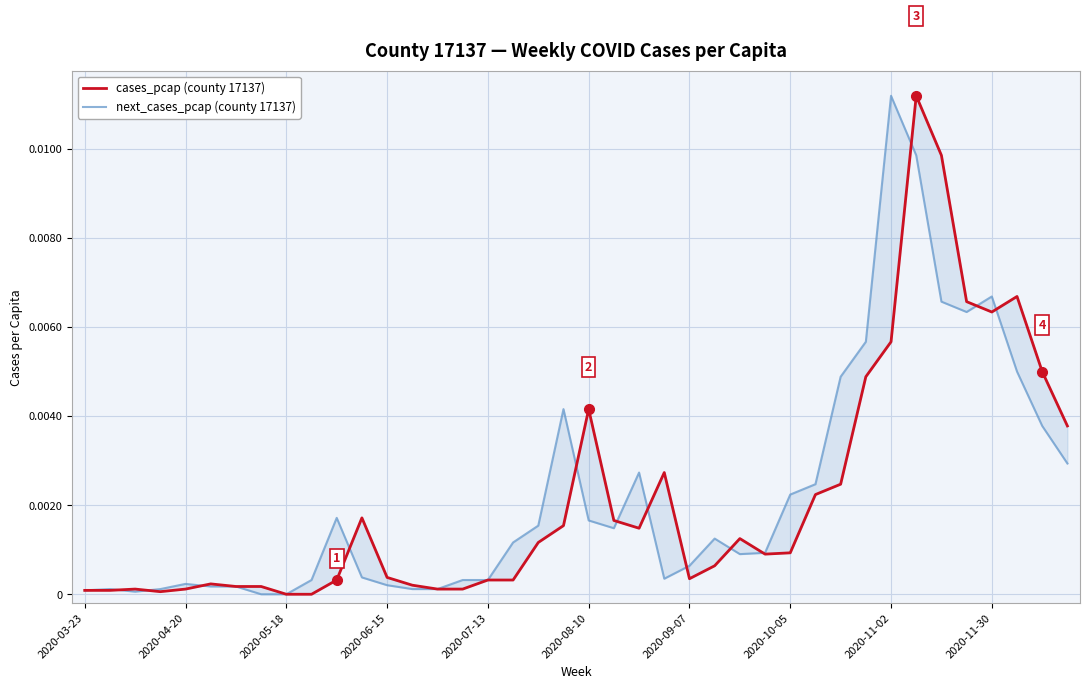

How many data points does each series have?

40